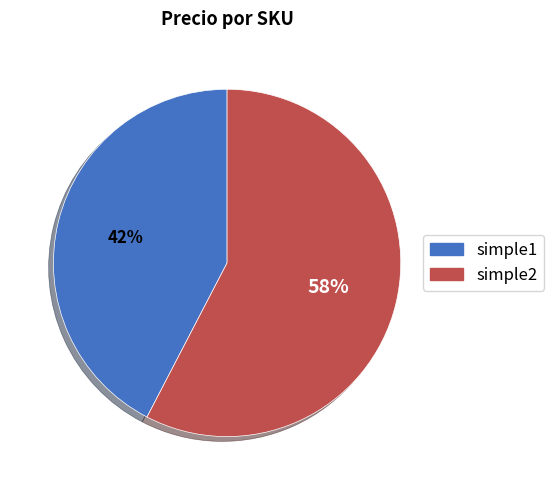

Is it true that simple2 is 58% of the pie?

True